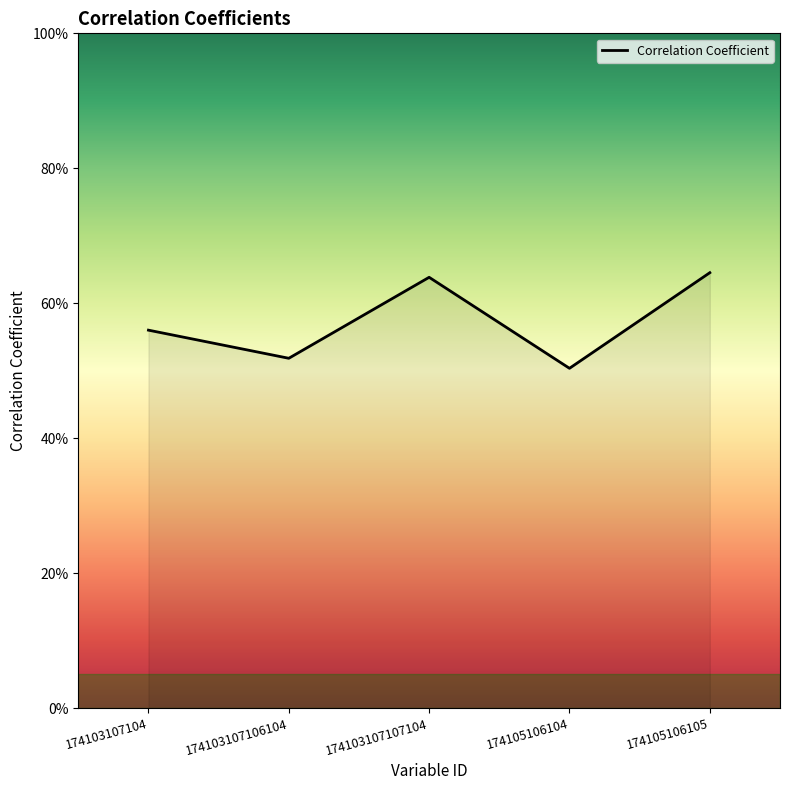

The value at 174103107104 is 0.9. True or false?

False